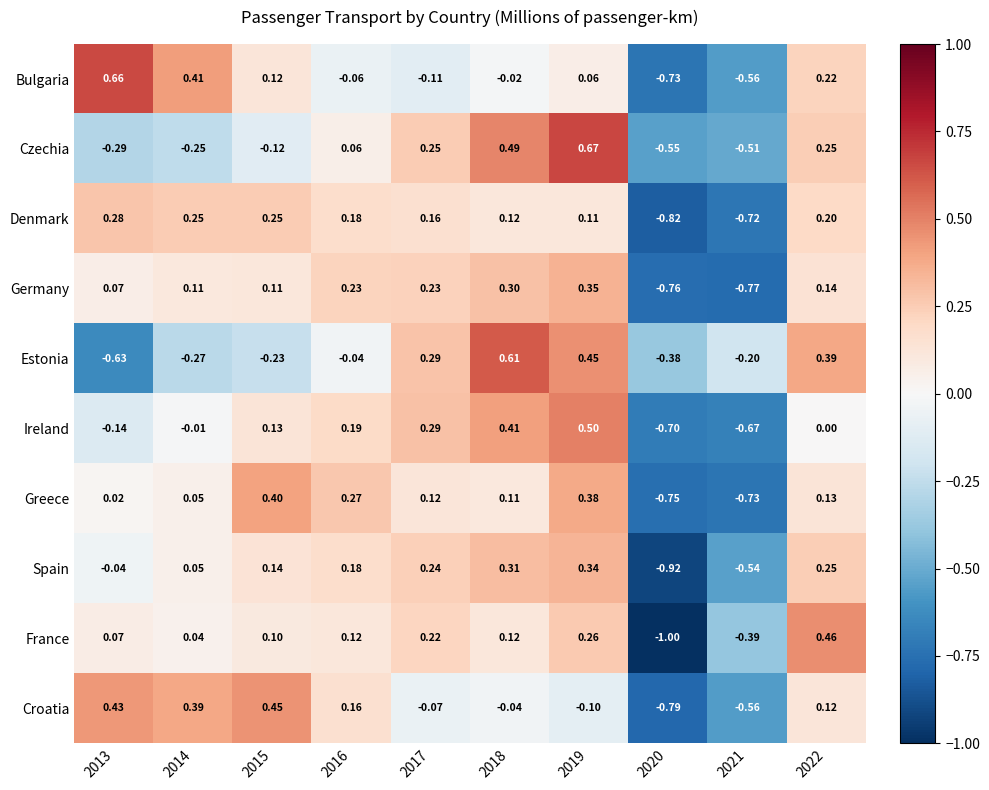

Rank the series at 2020 from lowest to highest value.

France, Spain, Denmark, Croatia, Germany, Greece, Bulgaria, Ireland, Czechia, Estonia